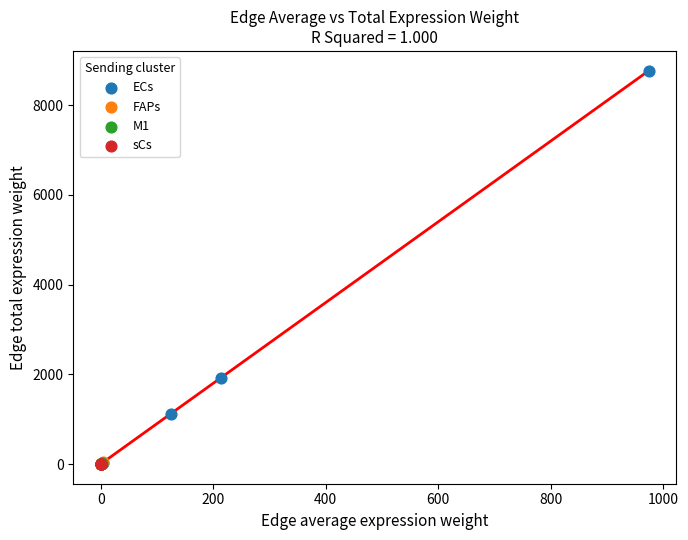

Which series has the widest spread of Y values?

ECs